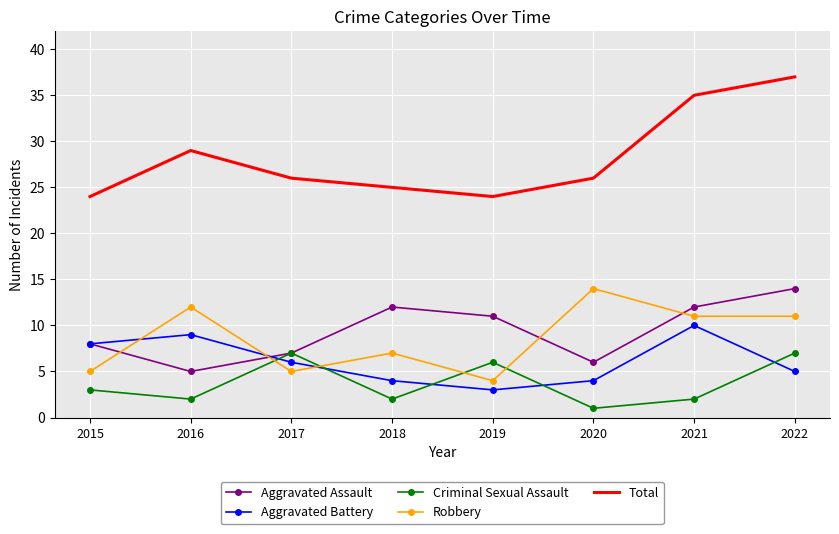

Count the number of data series in this chart.

5